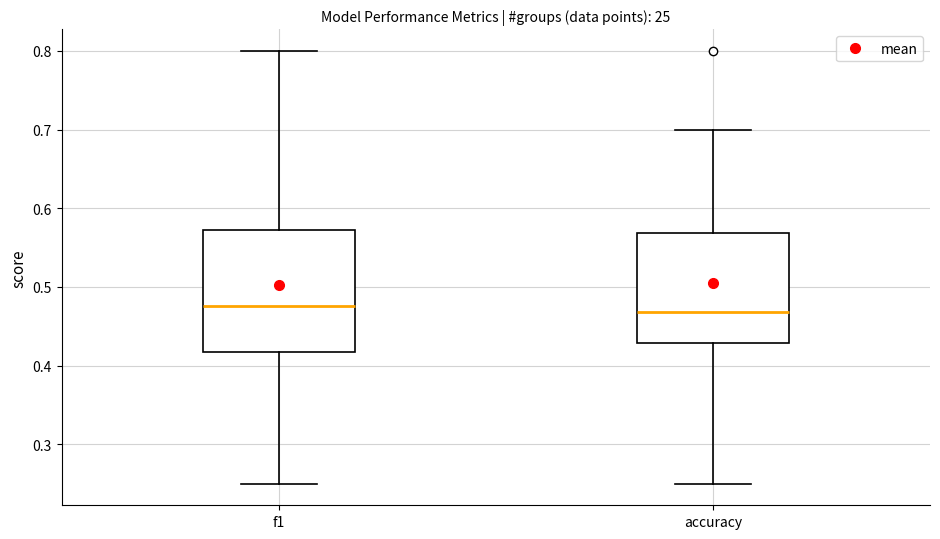

Reading left to right, read every box against the y-axis: the position of its median line, the range the box covers, and the ends of its whiskers. The values are not printed on the chart, so give them approximately, as read against the axis.

f1: median 0.48, box 0.42 to 0.57, whiskers 0.25 to 0.80
accuracy: median 0.47, box 0.43 to 0.57, whiskers 0.25 to 0.70